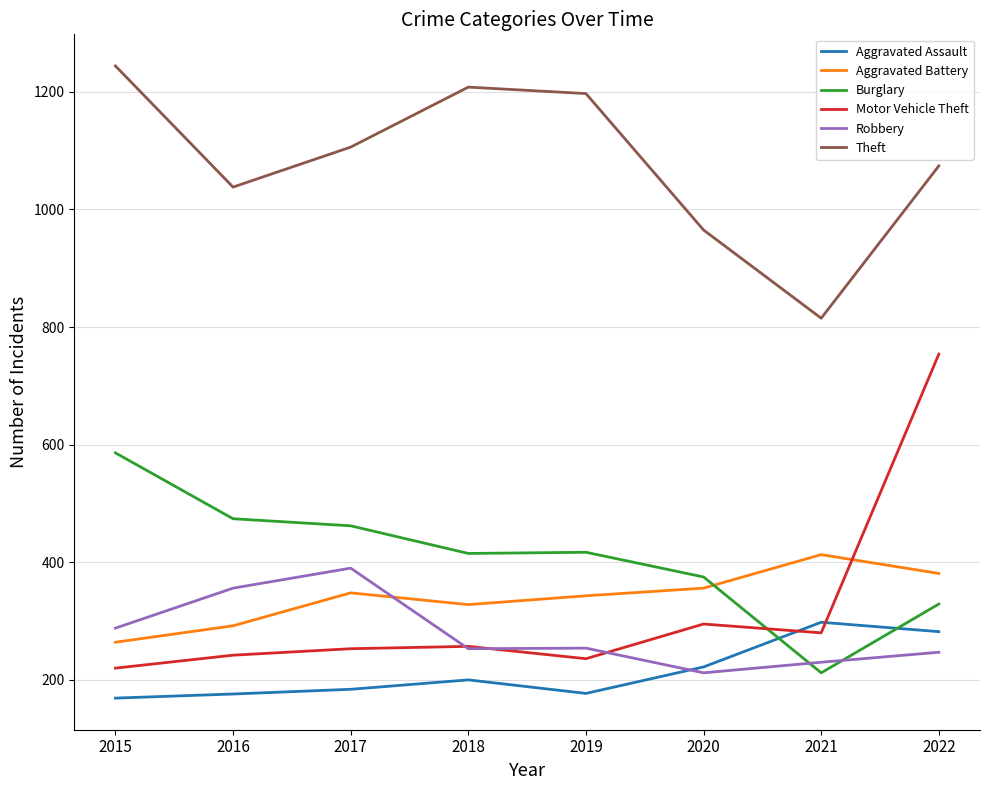

Does the chart display data point markers on the line(s)?

No